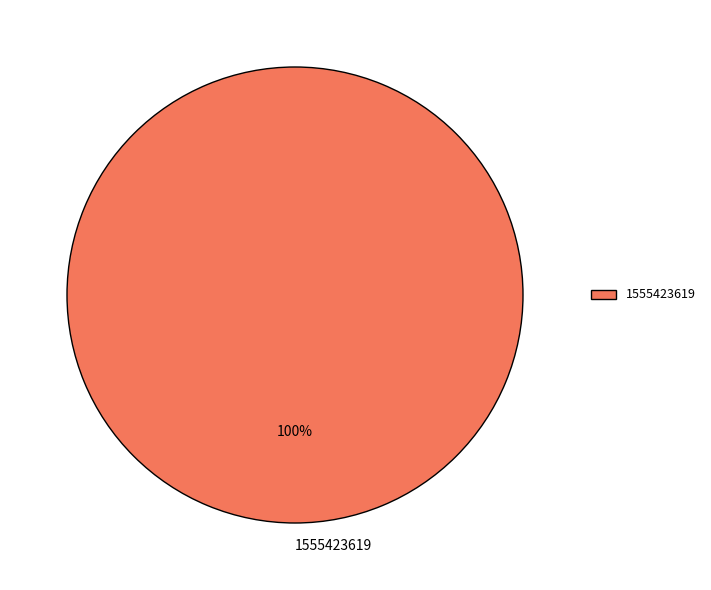

Is there any slice that represents more than half of the pie?

Yes